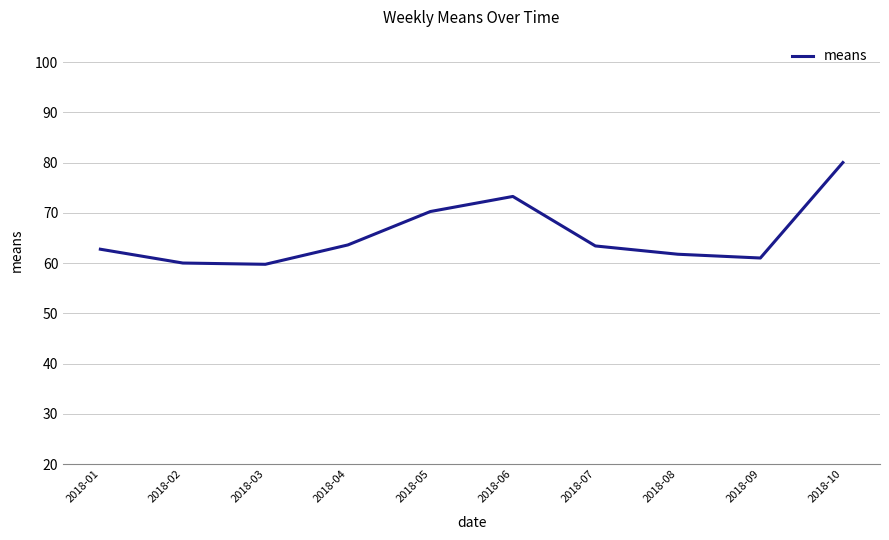

The chart shows a value of 95.1 at 2018-09. True or false?

False